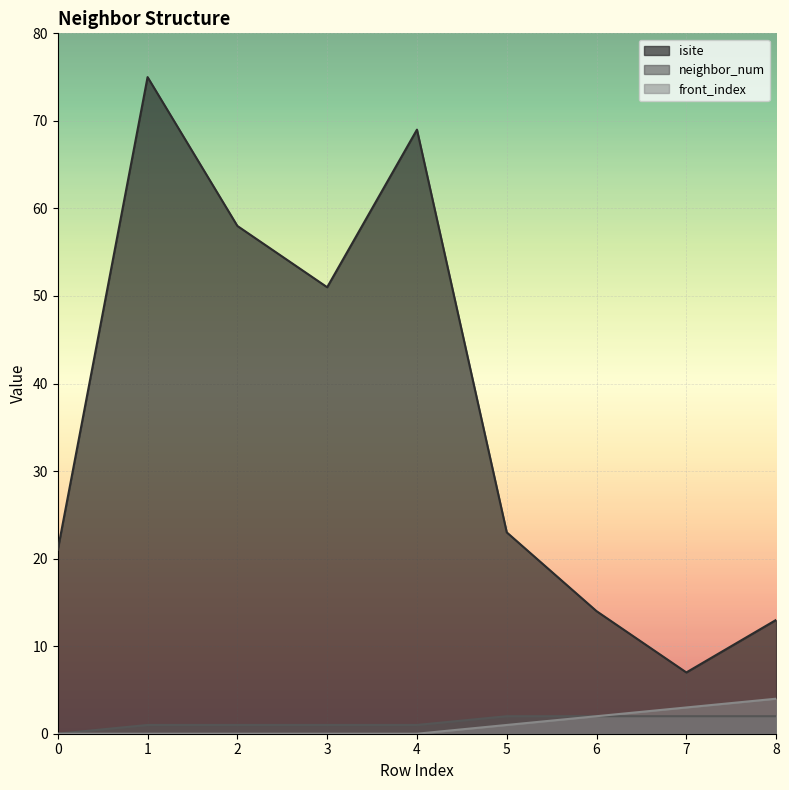

True or false: isite and front_index intersect in this chart.

False